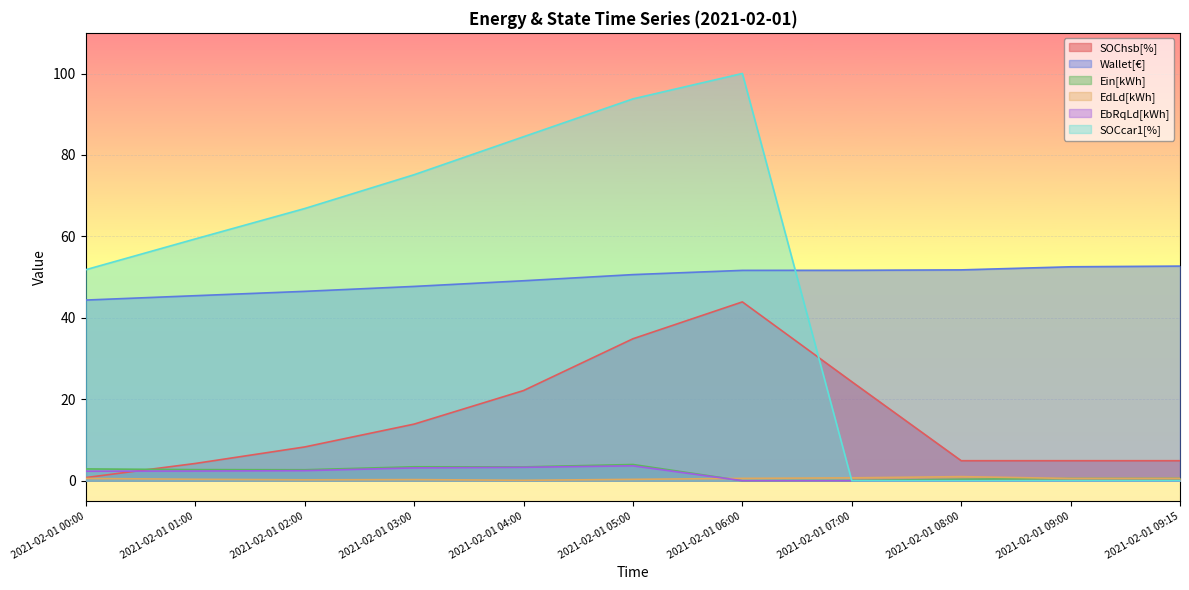

How many interior local peaks does the EdLd[kWh] series have?

2